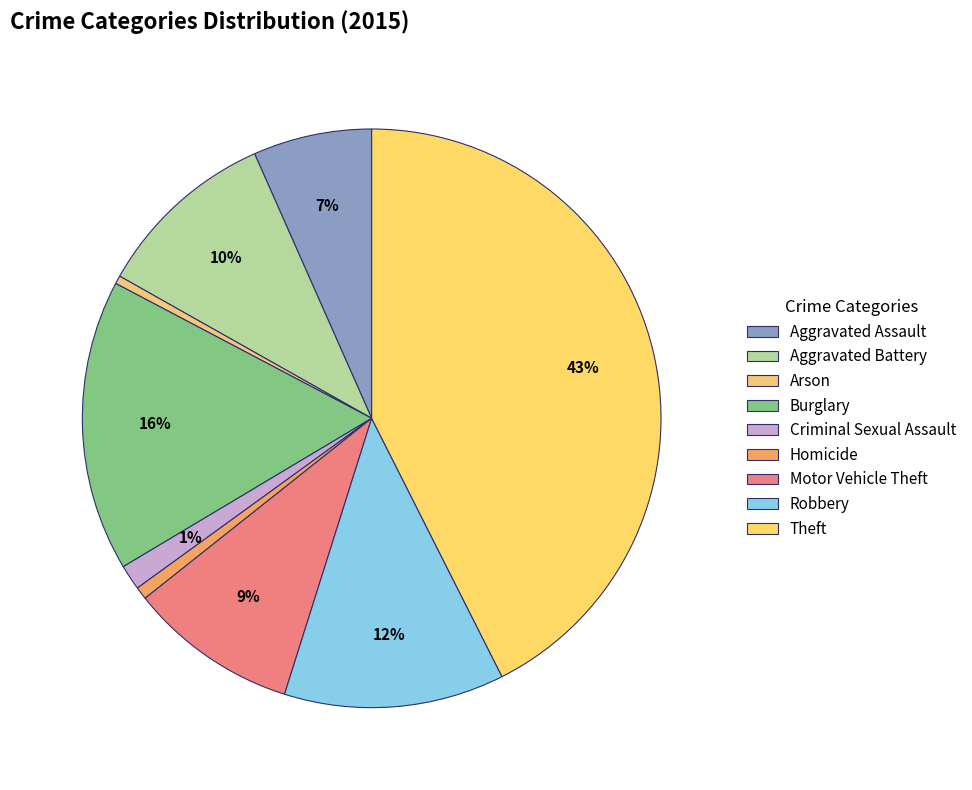

The Aggravated Battery slice represents 18% of the pie. True or false?

False